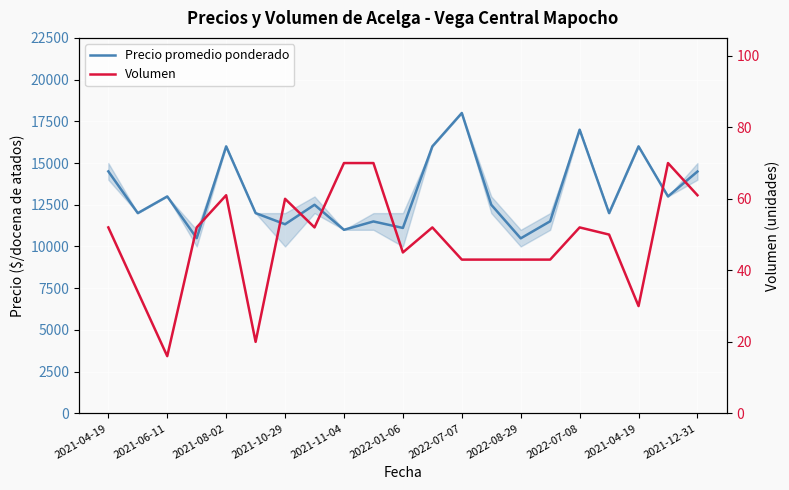

What is the sum of all Precio promedio ponderado values?

276436